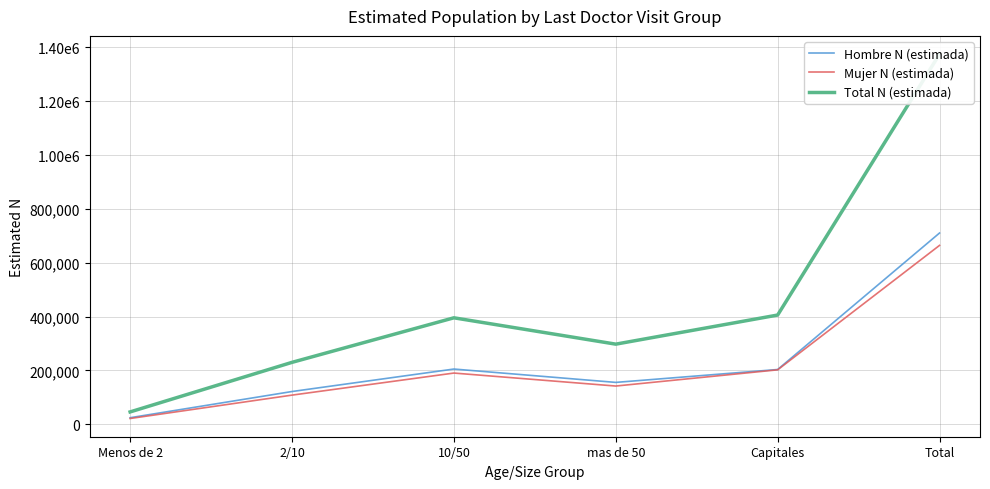

Which series has the widest spread of values?

Total N (estimada)